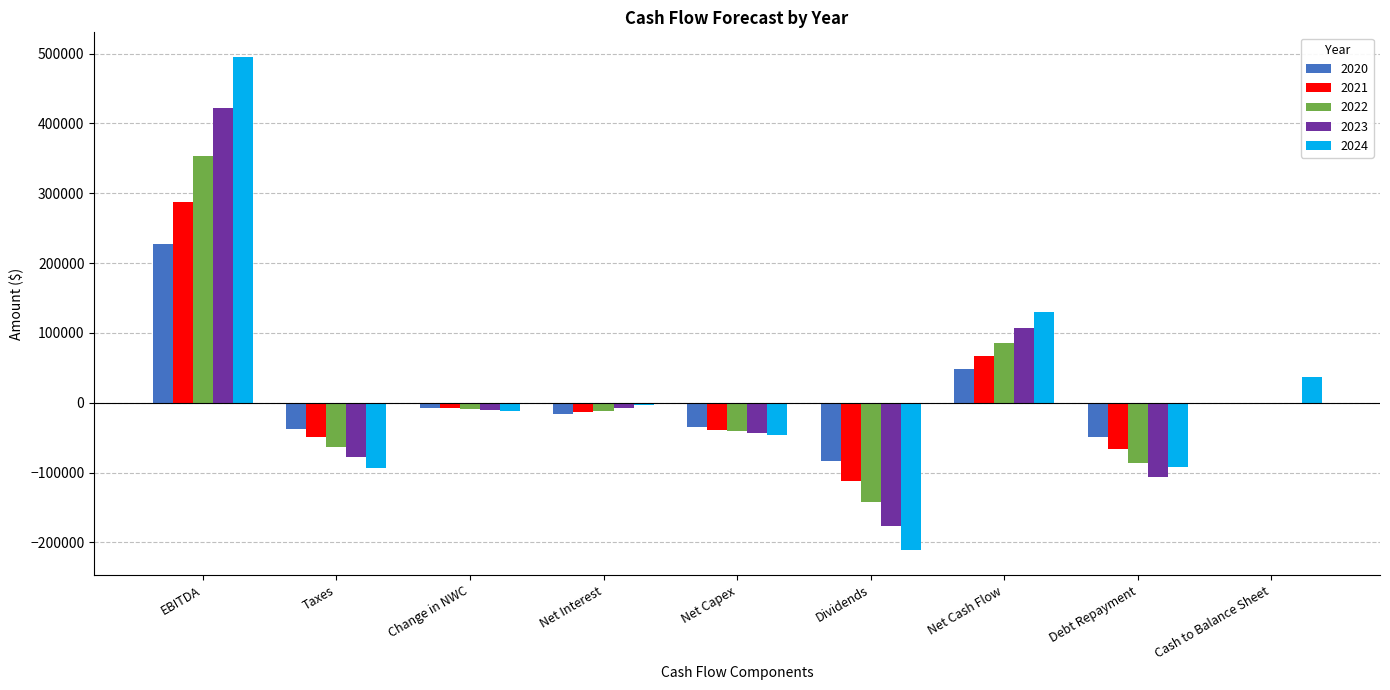

How many categories are shown in the chart?

9